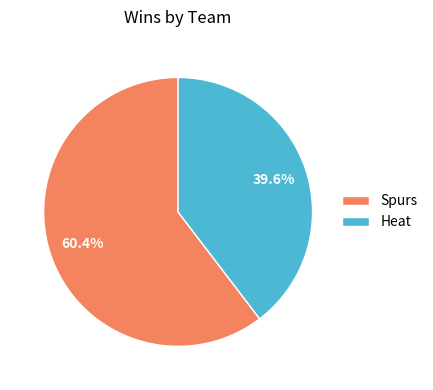

Combined, what portion of the pie is Heat and Spurs?

100.0%